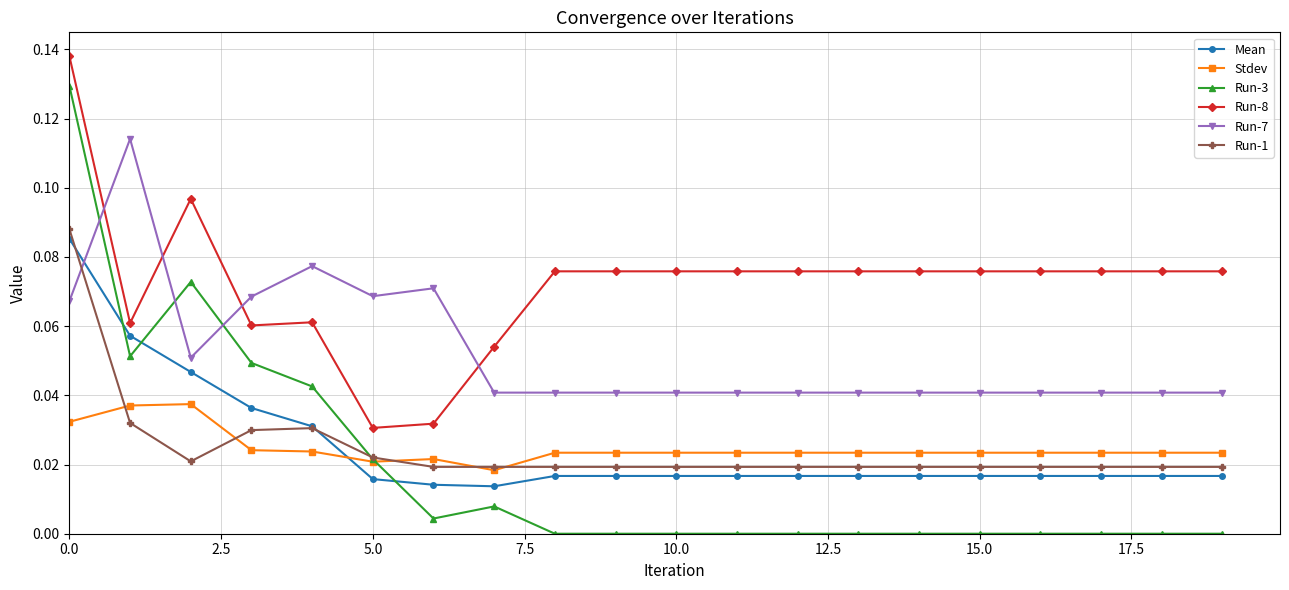

Which series has the largest range (max minus min)?

Run-3